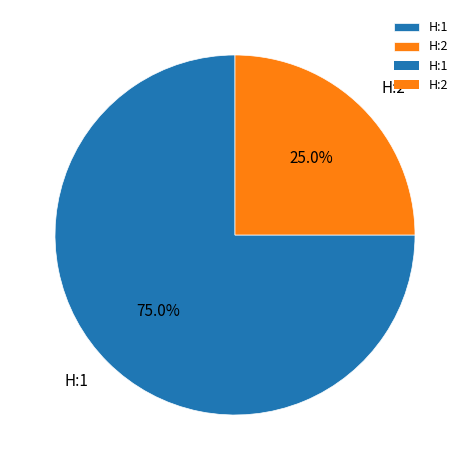

Which category has the biggest portion of the pie?

H:1